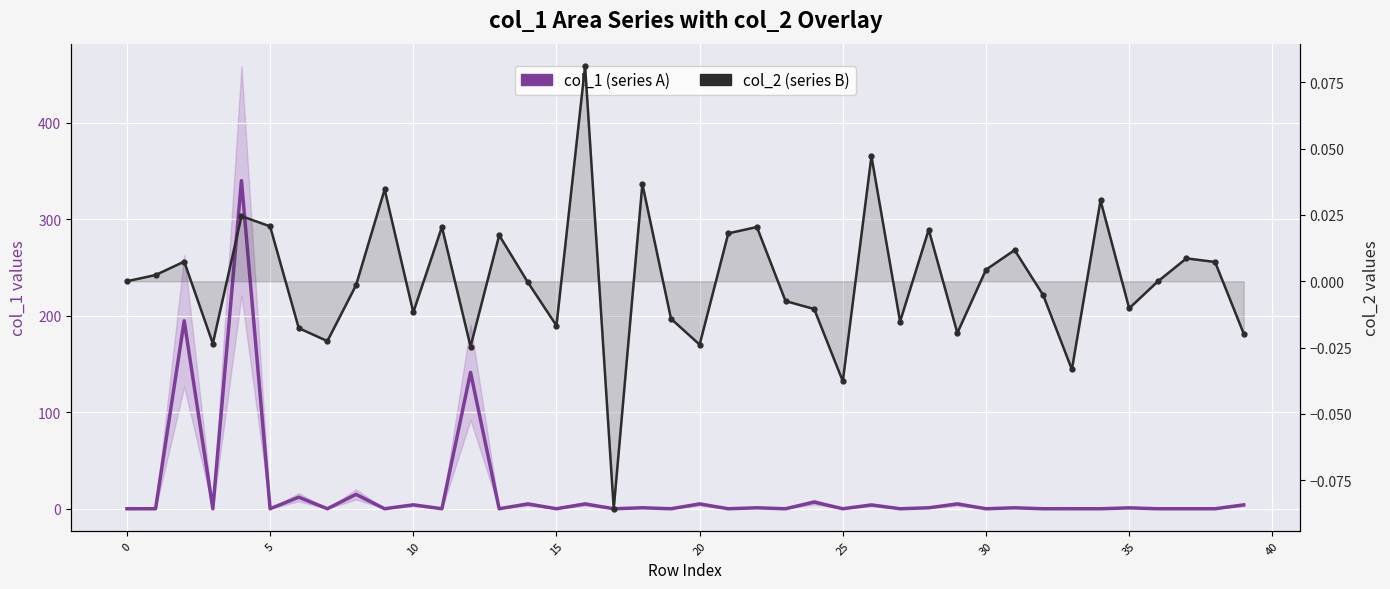

What is the difference between the highest and lowest values at 12?

141.3